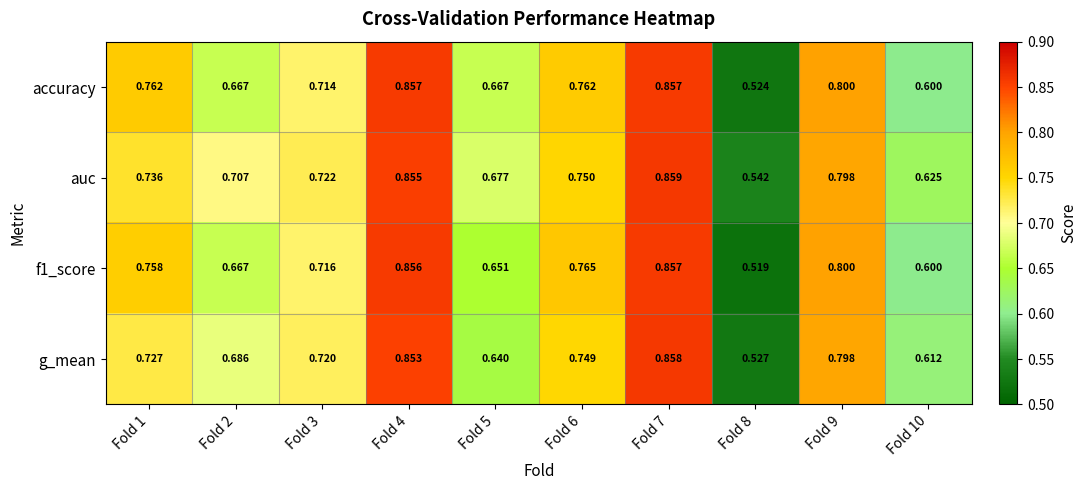

At which category is the sum across all series the highest?

Fold 7